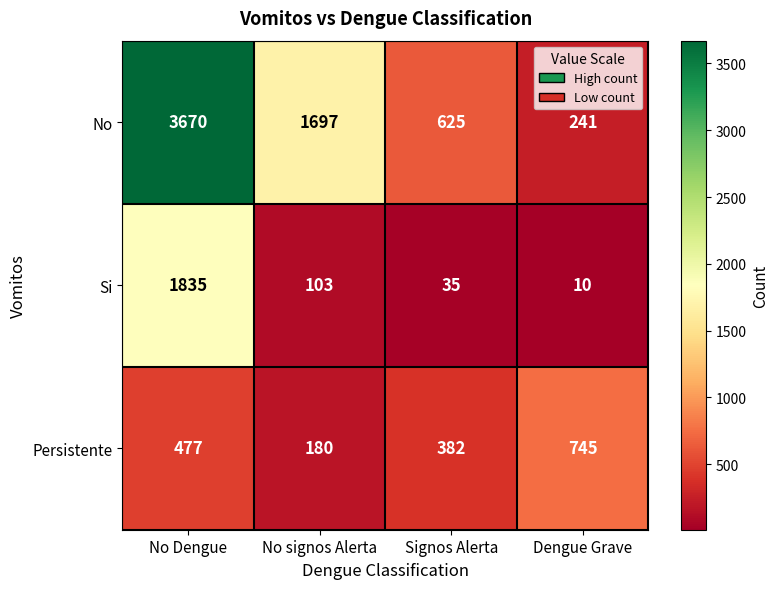

What is the sum of the Si values at Signos Alerta and No signos Alerta?

138